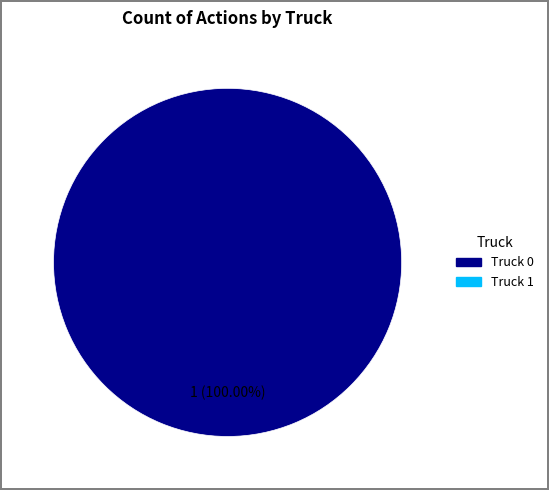

How many slices are in this pie chart?

1